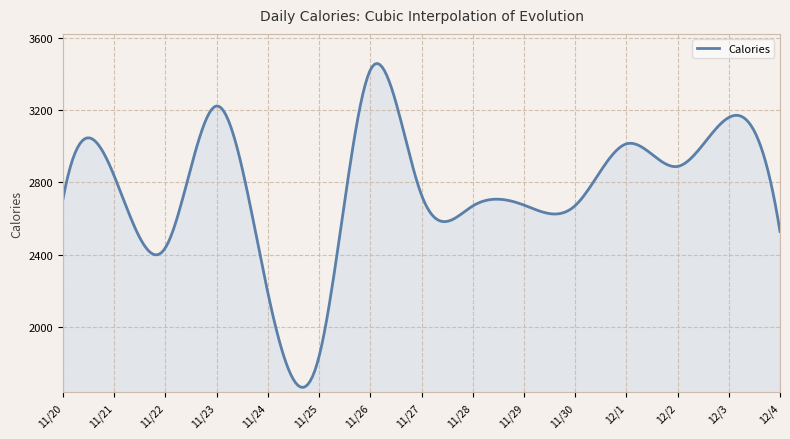

What is the maximum value shown in the chart?

3459.1